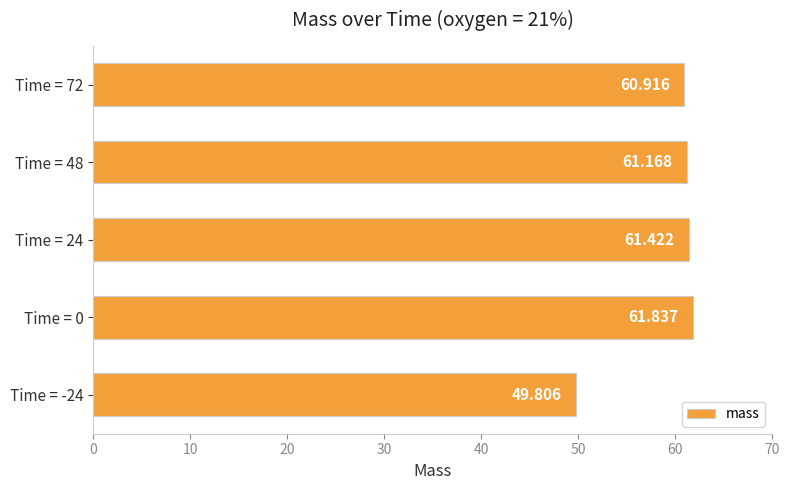

Are the bars horizontal?

Yes